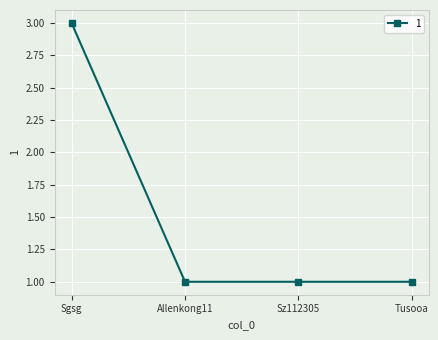

What is the difference between the maximum and minimum values?

2